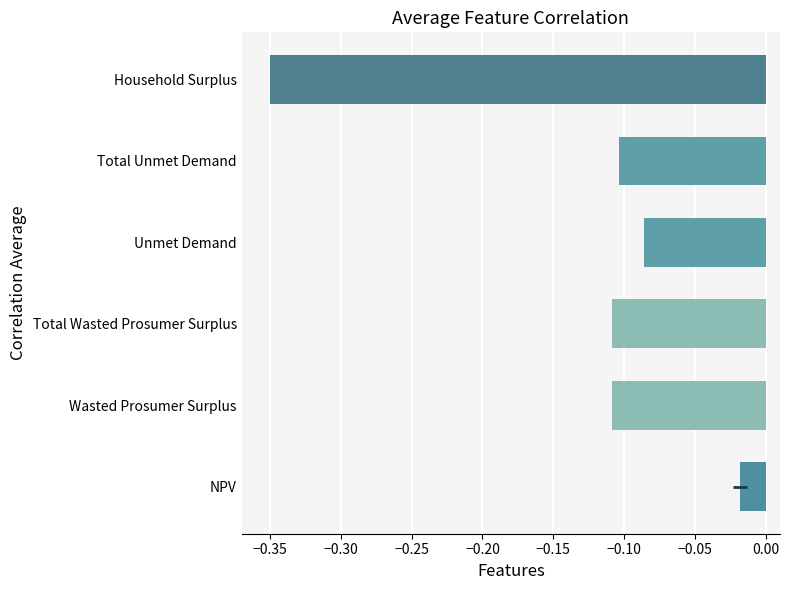

How many bars are there in total?

6